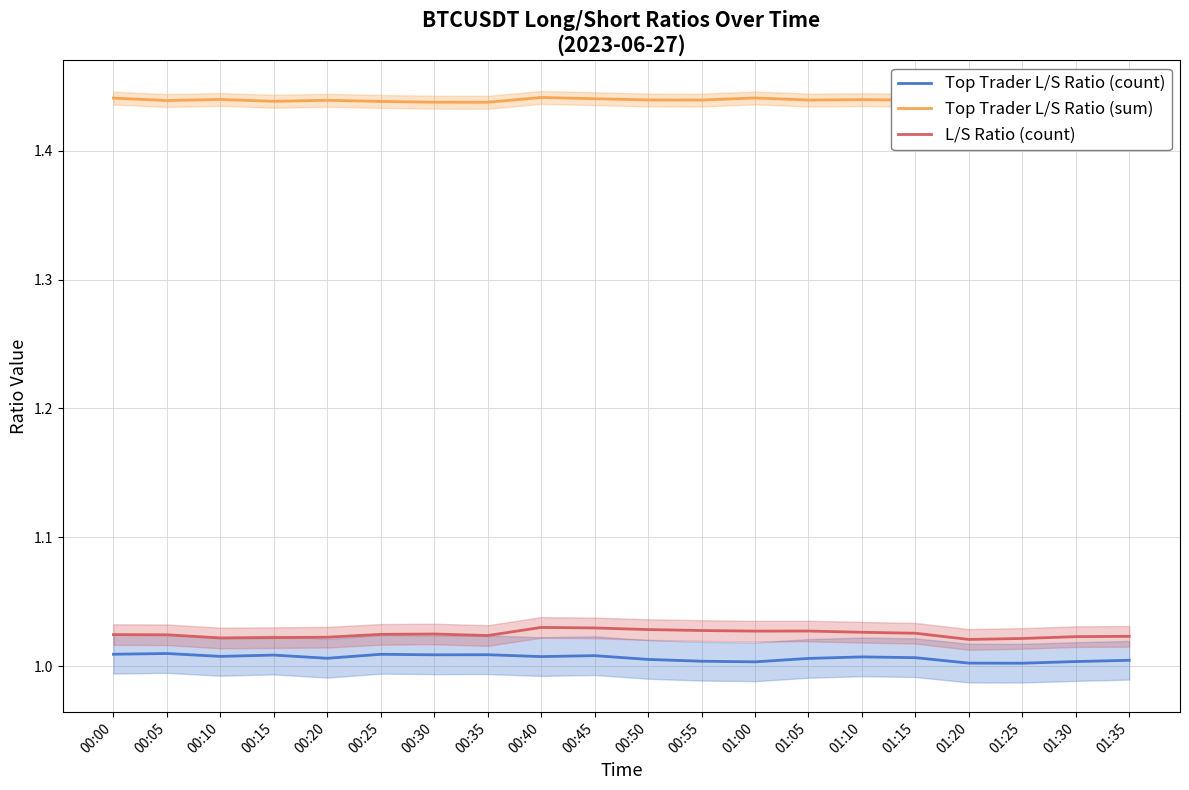

What is the difference between the highest and lowest values at 00:15?

0.4